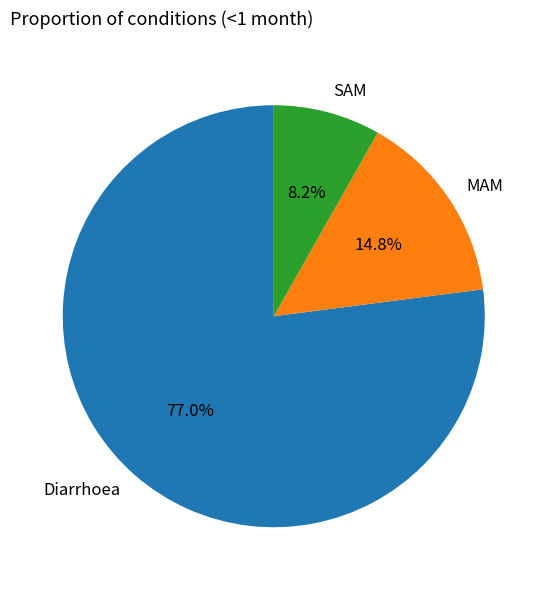

True or false: MAM accounts for 15% of the total.

True